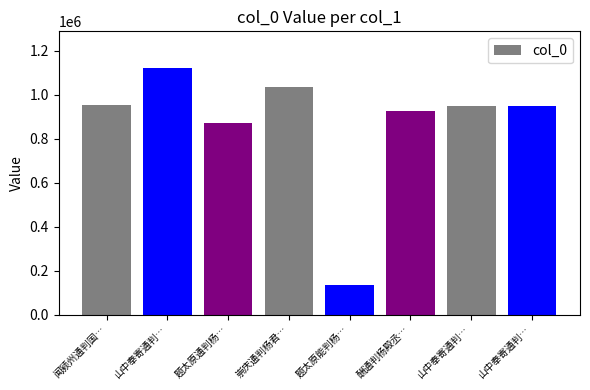

How many bars are there in total?

8